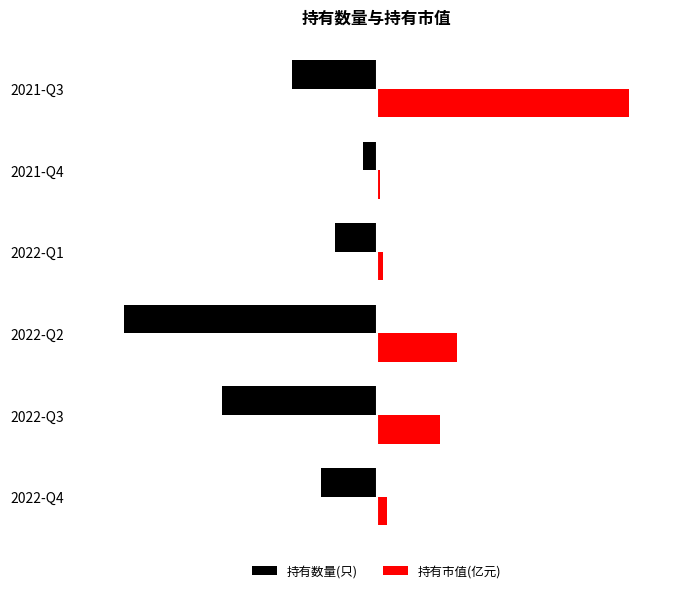

What are all the series names shown in the legend?

持有数量(只), 持有市值(亿元)